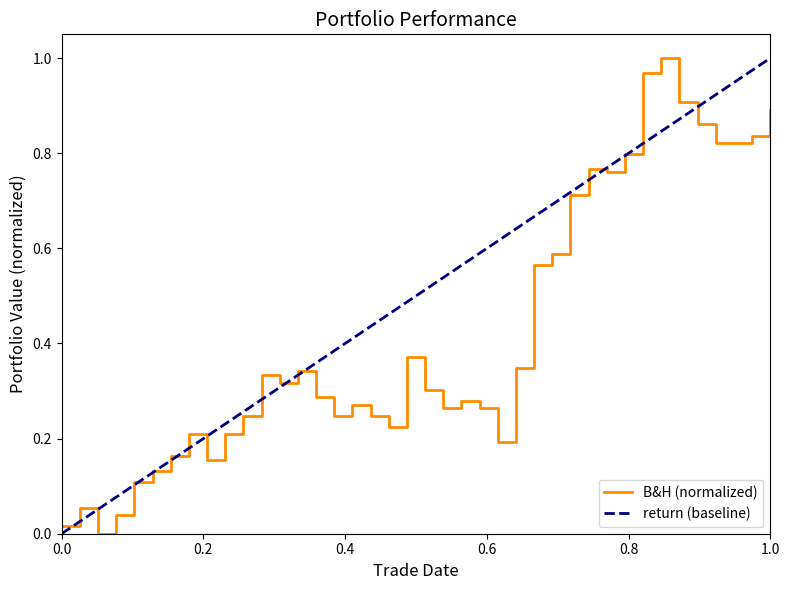

Is it true that B&H (normalized) equals 1.3 at 1.0?

False